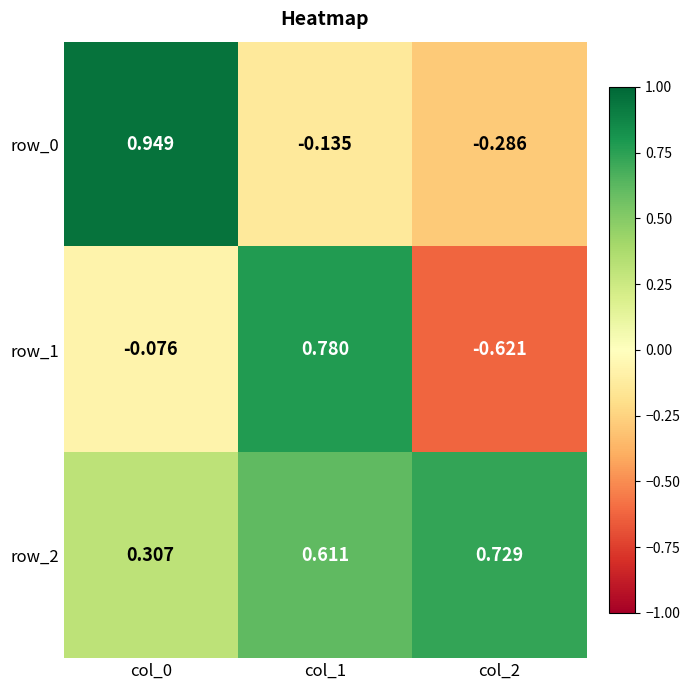

Which series has the largest range (max minus min)?

row_1